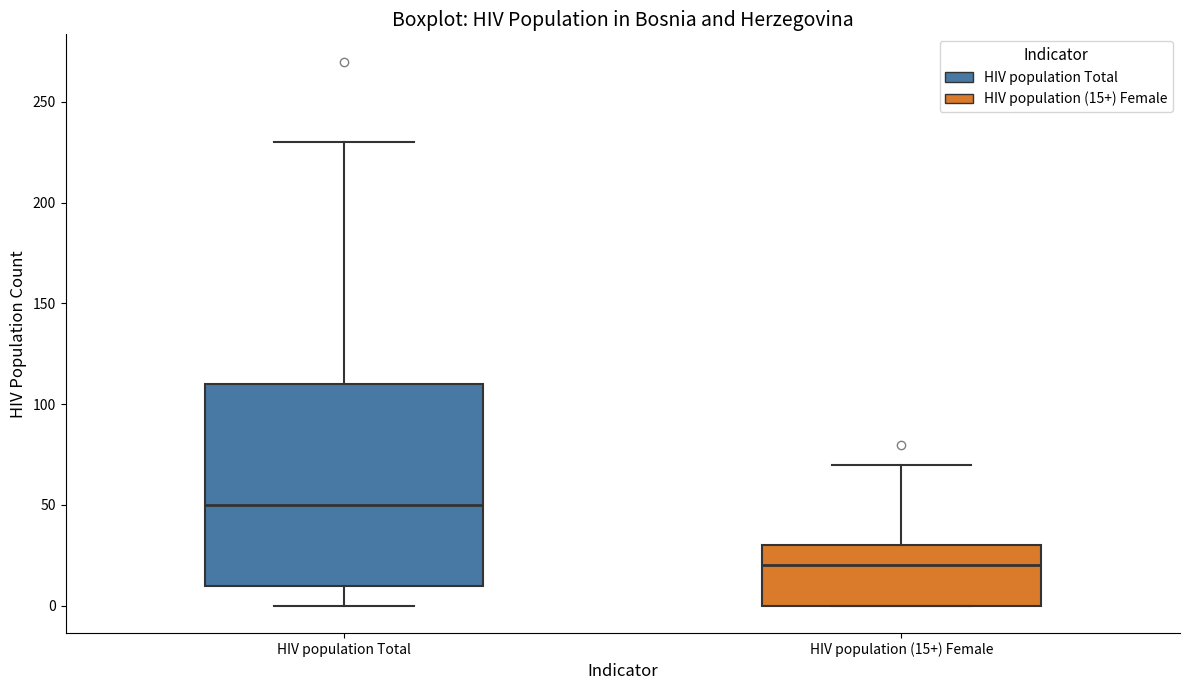

Where does the upper whisker of the box for HIV population (15+) Female end on the y-axis? The values are not printed on the chart, so give them approximately, as read against the axis.

70